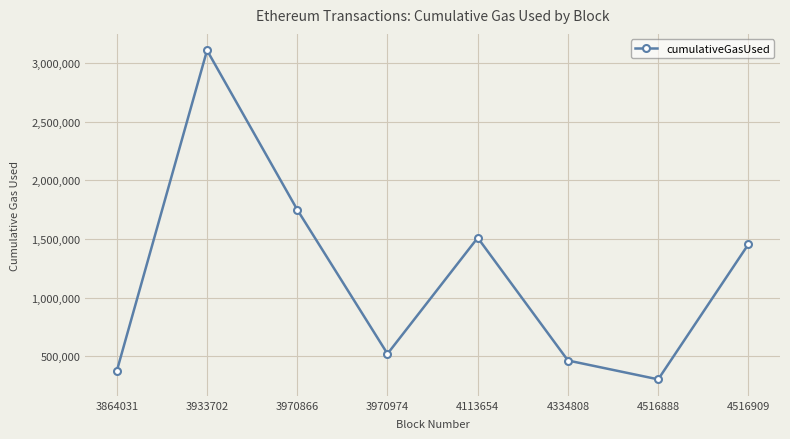

Reading left to right, transcribe all the data shown in this chart.

372848	3110826	1749753	519238	1510035	462000	300989	1454985